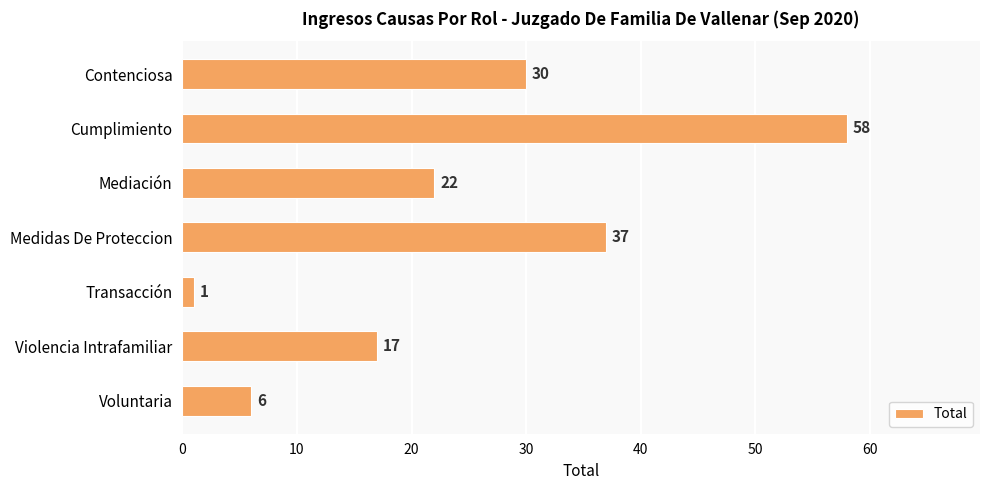

Reading top to bottom, list all the values displayed in this chart.

30	58	22	37	1	17	6